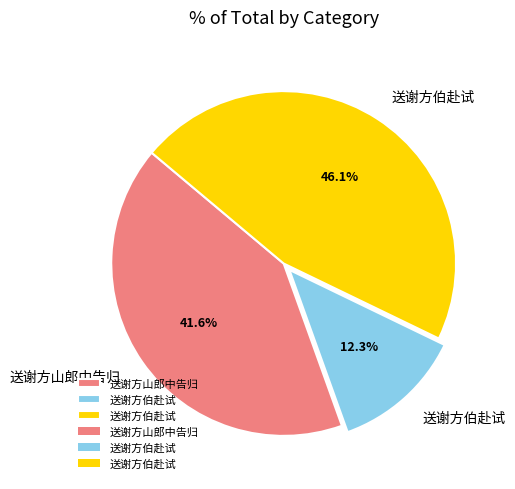

How many segments does this pie chart have?

3